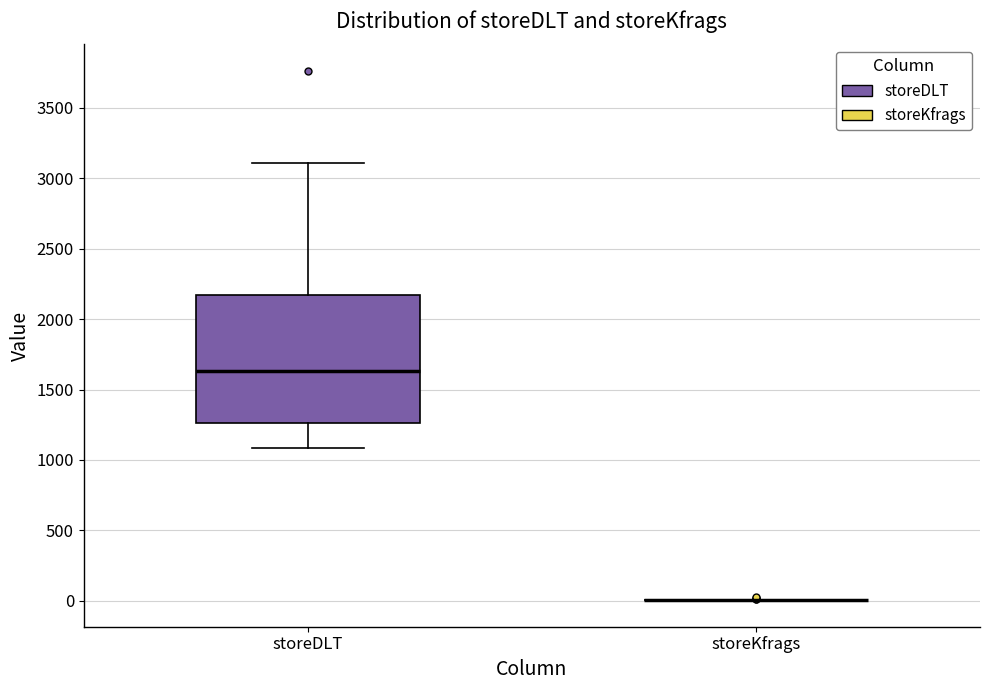

Comparing the boxes themselves (not the whiskers), which one is the tallest?

storeDLT